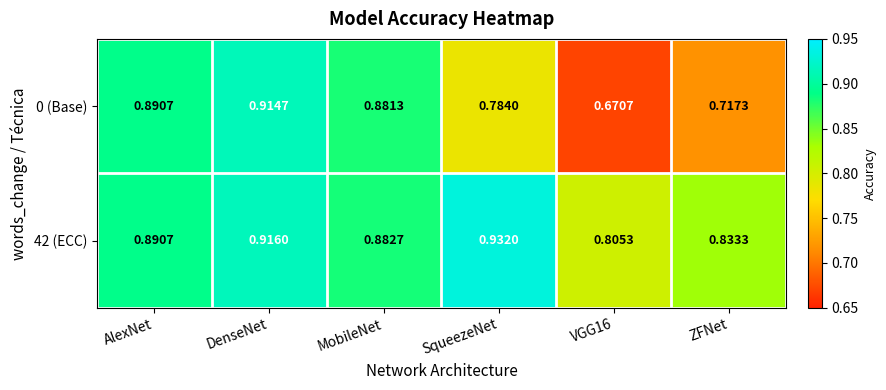

Which label corresponds to the largest value in the chart?

SqueezeNet